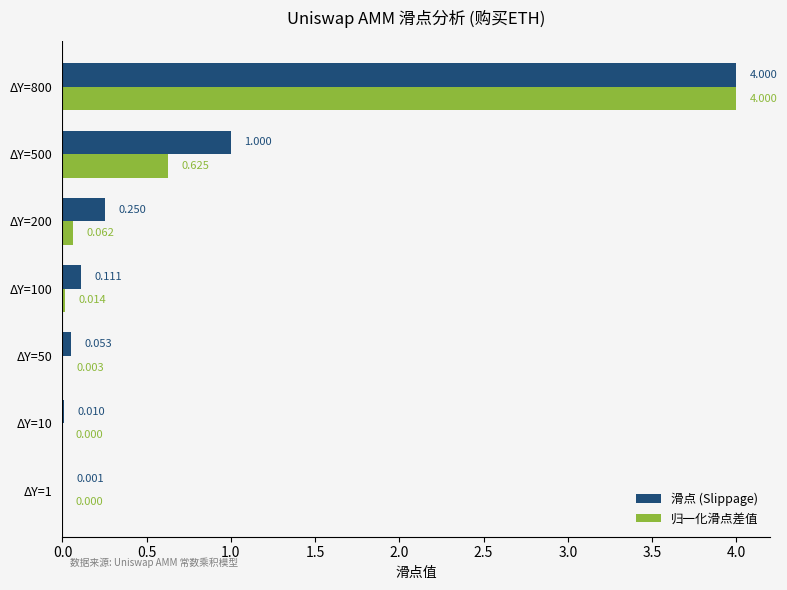

What are all the series names shown in the legend?

滑点 (Slippage), 归一化滑点差值